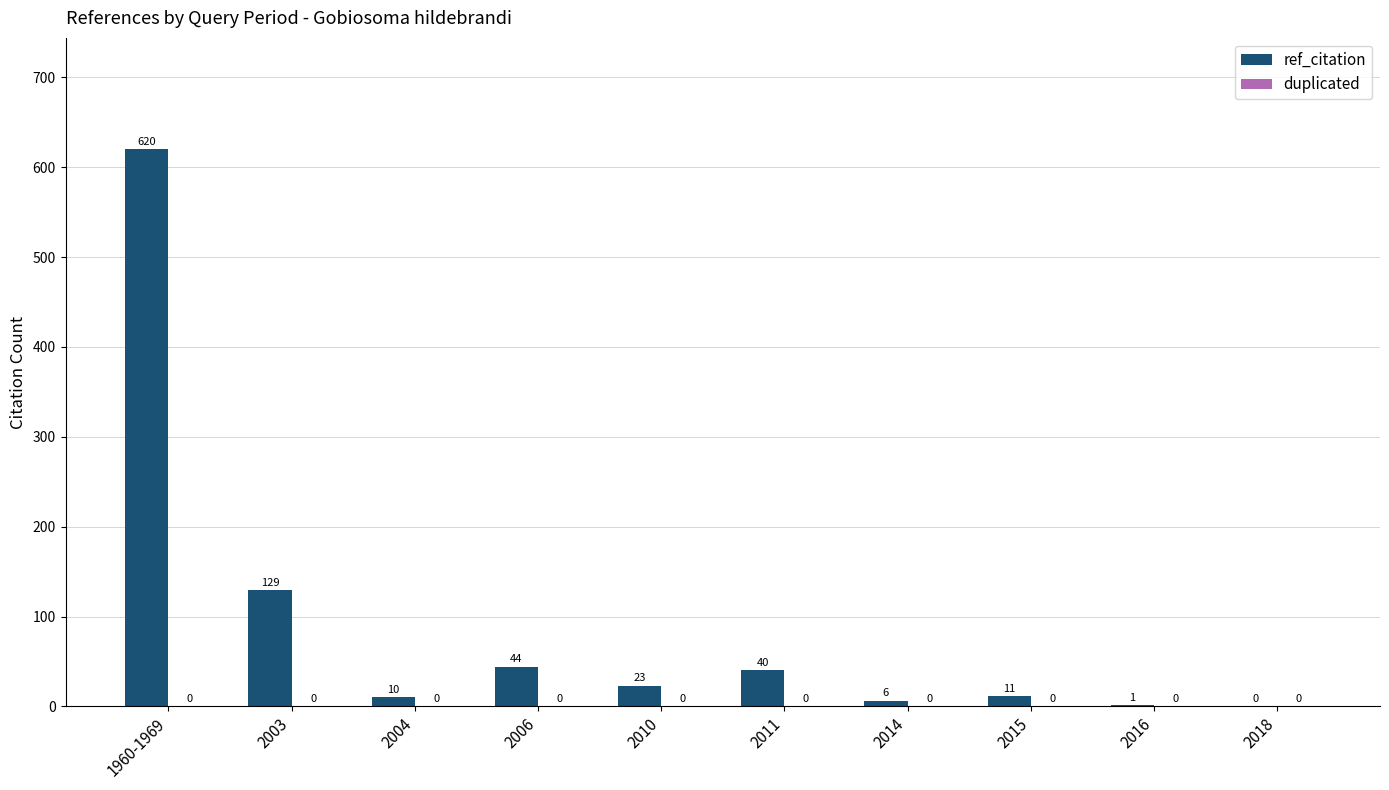

True or false: the data shows 23 at 2010.

True